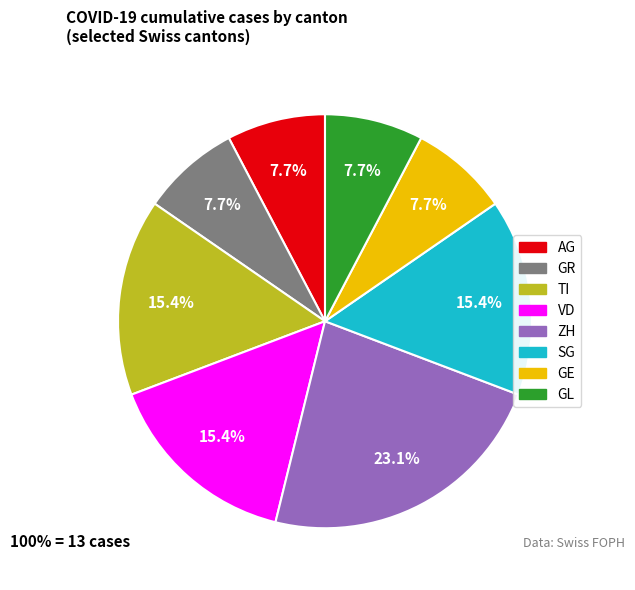

How many slices are in this pie chart?

8